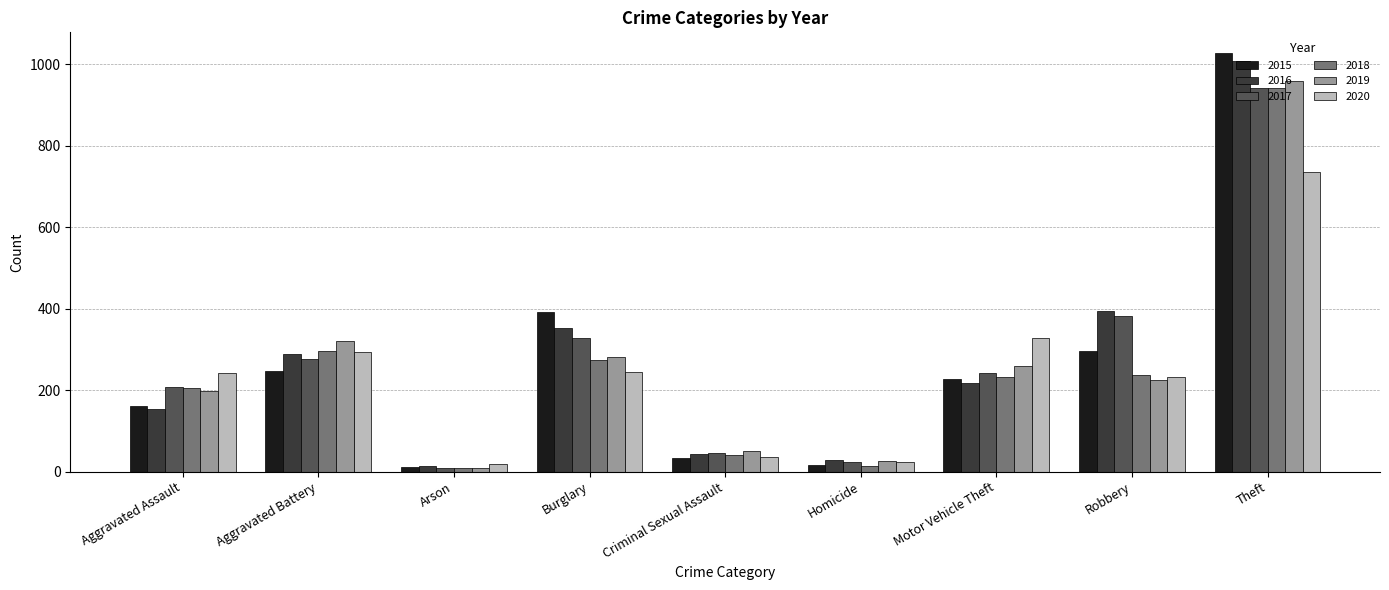

What is the difference between the highest and lowest values at Burglary?

148